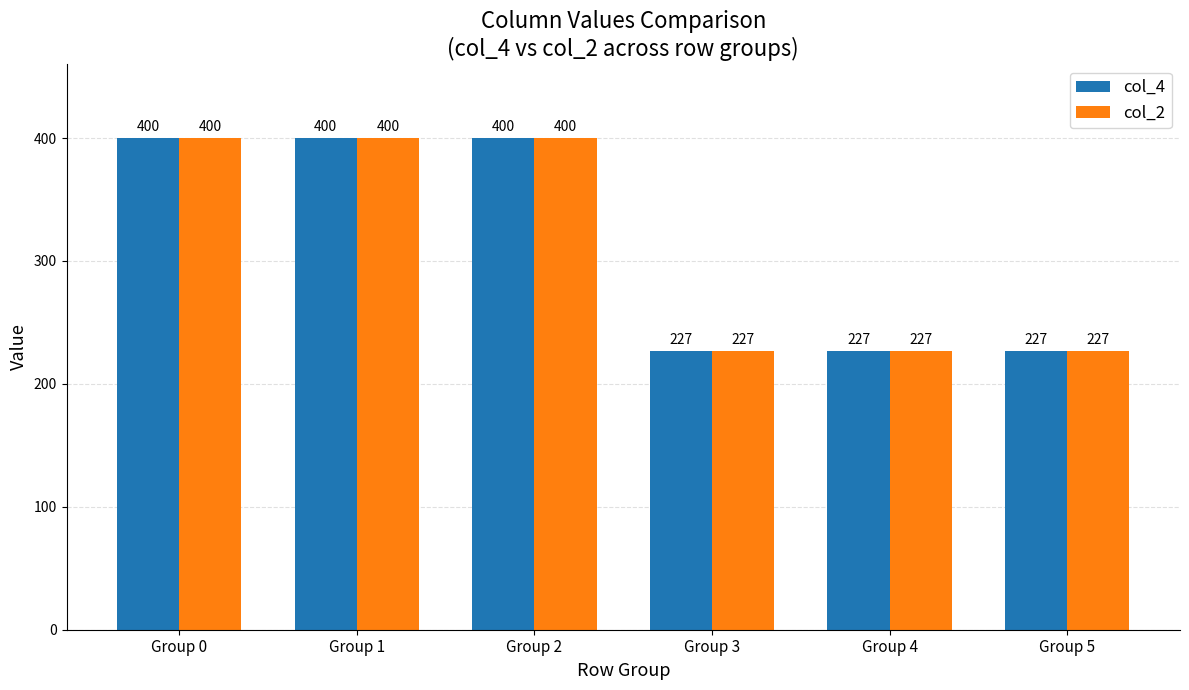

What is the minimum value shown in the chart?

227